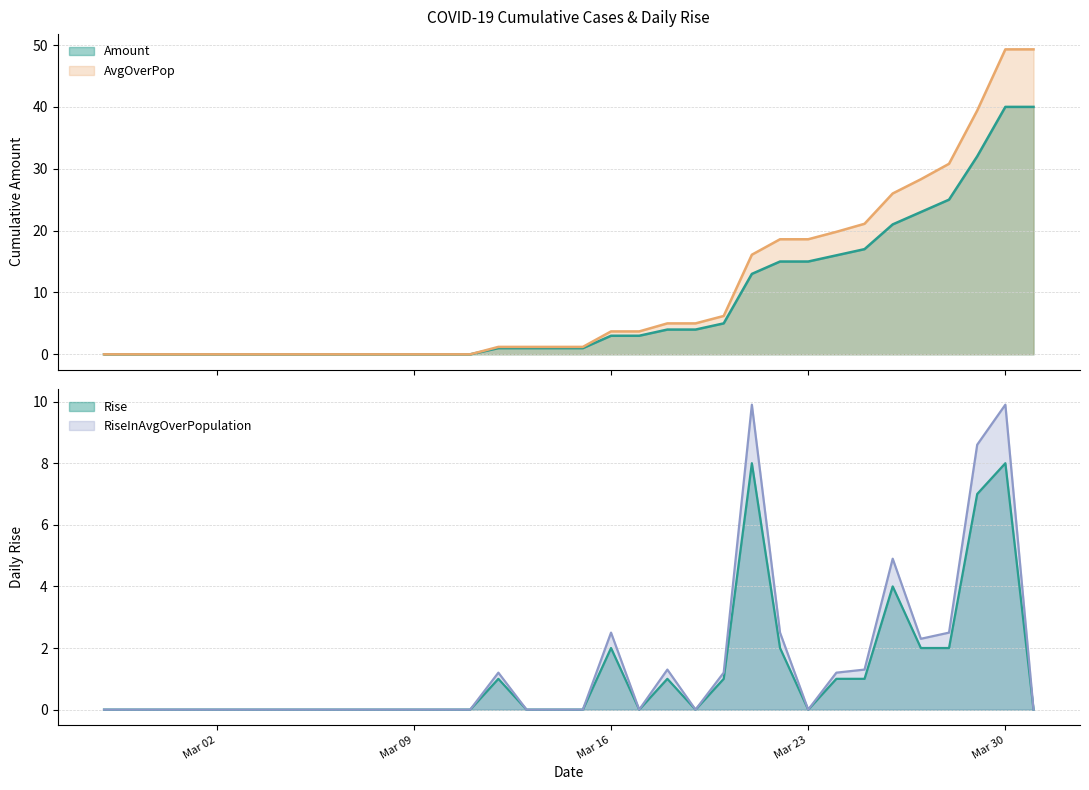

True or false: AvgOverPop and Amount cross at least once.

False